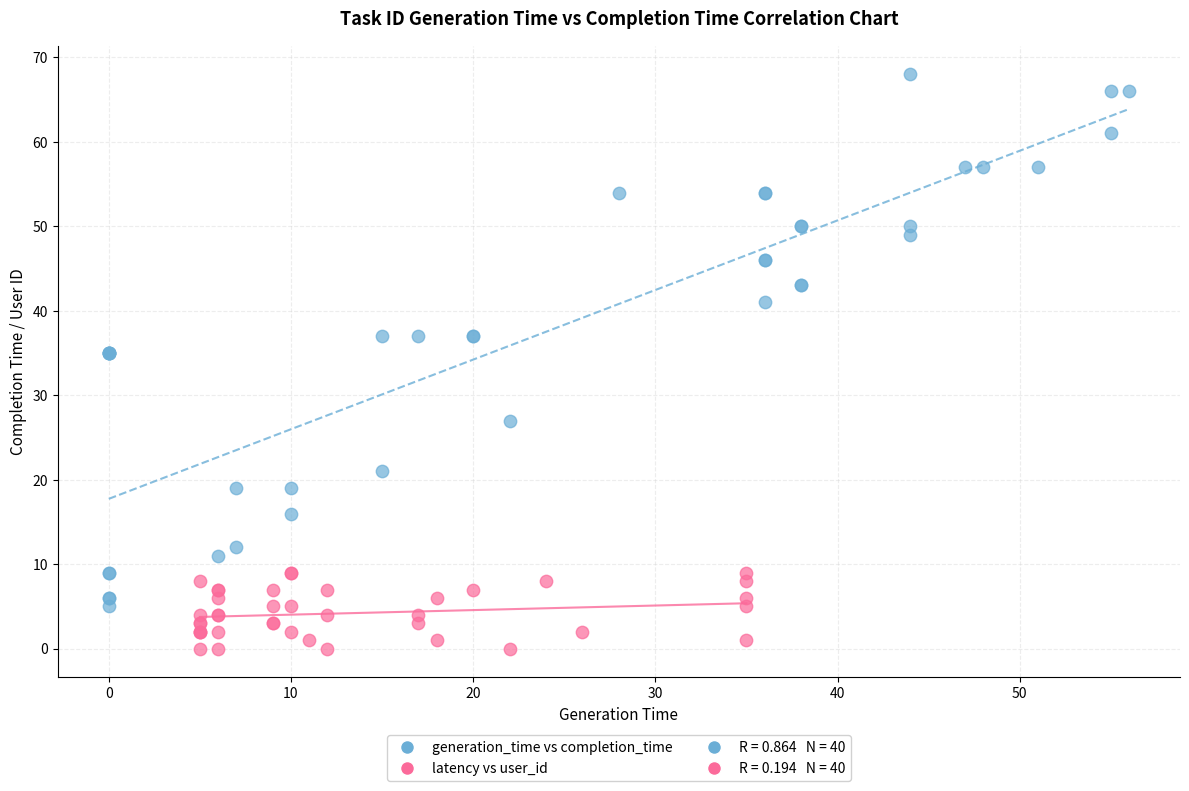

Which series has the widest spread of Y values?

generation_time vs completion_time